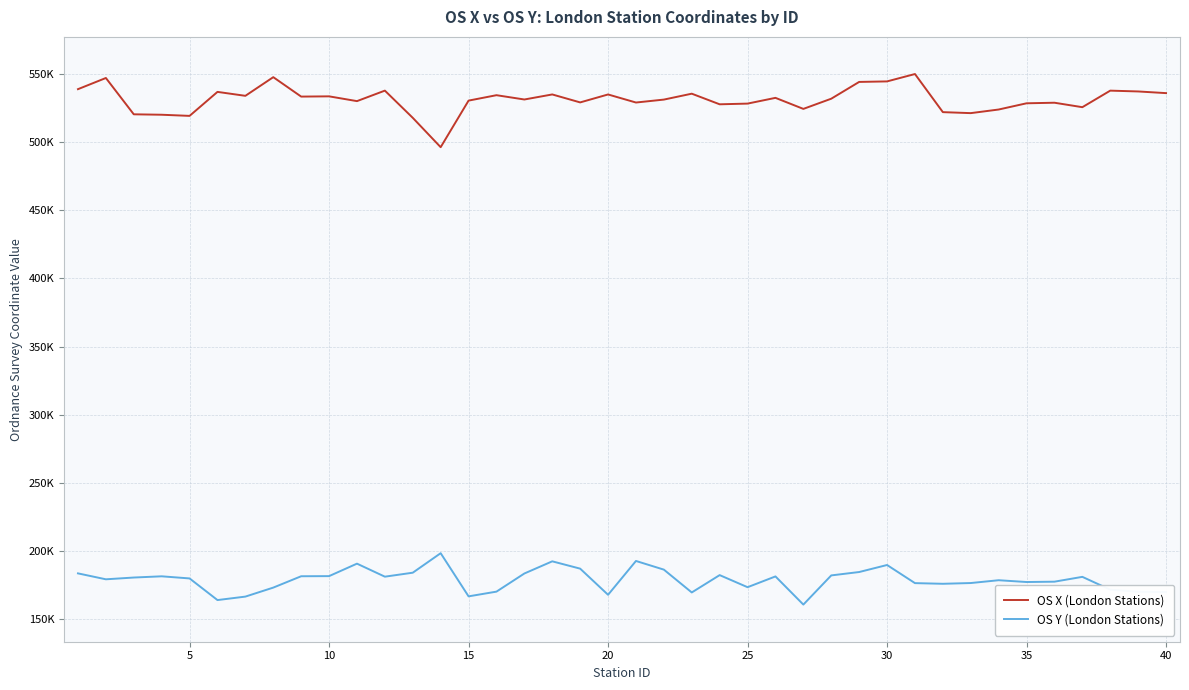

True or false: OS Y (London Stations) and OS X (London Stations) intersect in this chart.

False